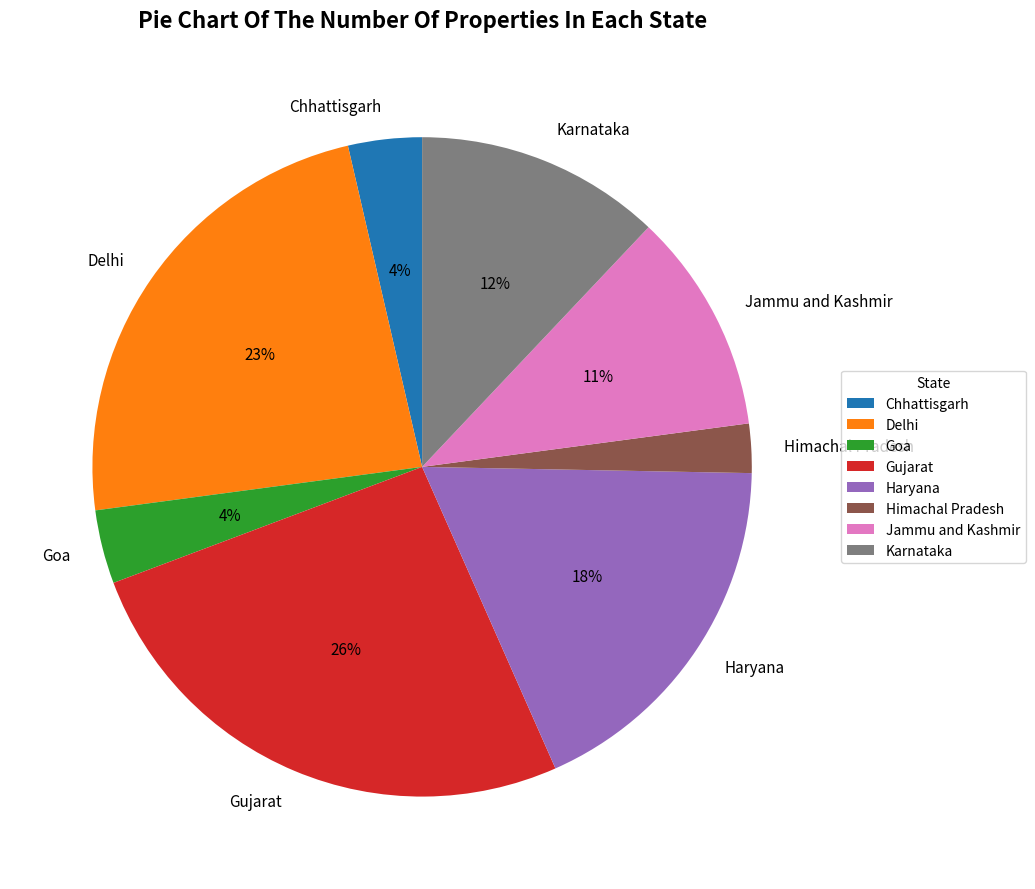

Approximately how many times larger is the value at Gujarat compared to Haryana?

1.4